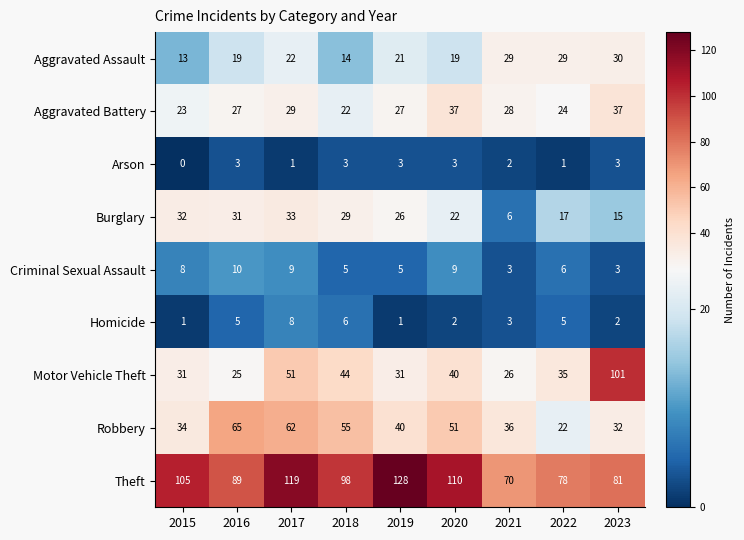

Which series has the widest spread of values?

Motor Vehicle Theft